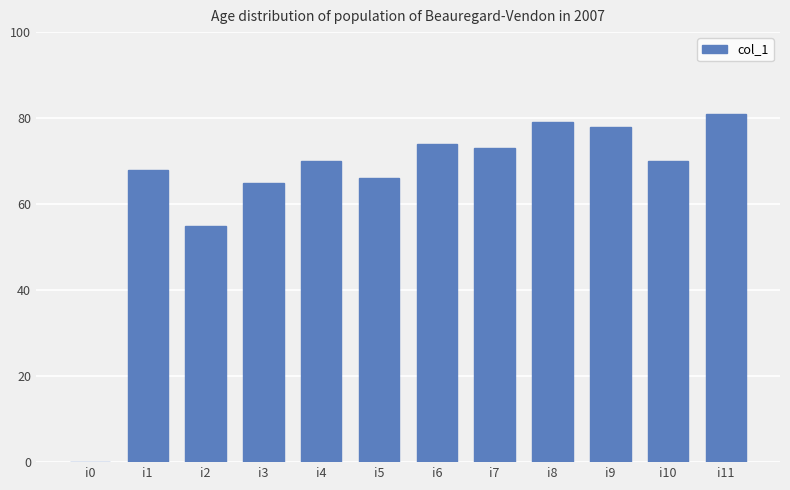

Where is the data nearest to the value 40?

i2